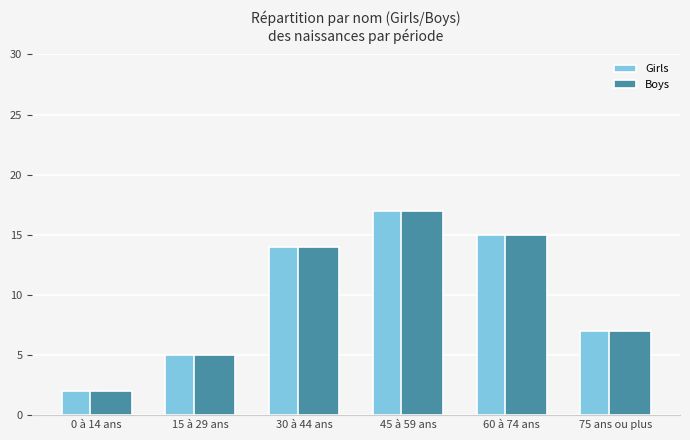

What position from the left is 45 à 59 ans?

4